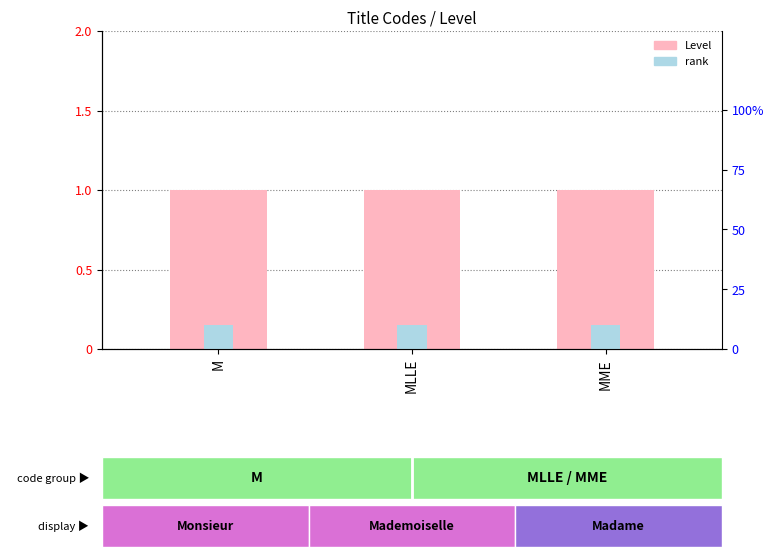

How many data points does each series have?

3